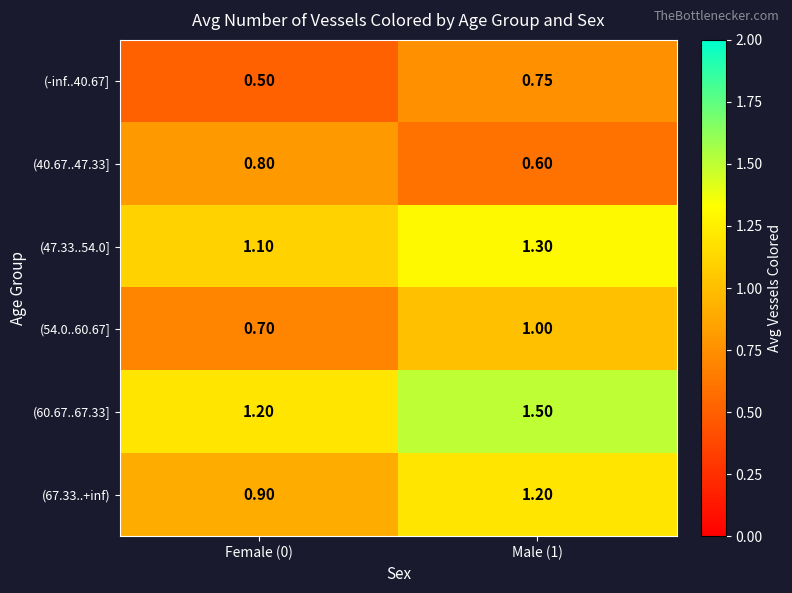

Is the value of (60.67..67.33] at Female (0) greater than the value of (54.0..60.67] at Male (1)?

Yes